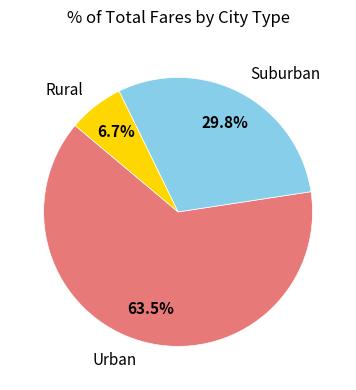

Which category accounts for the majority?

Urban